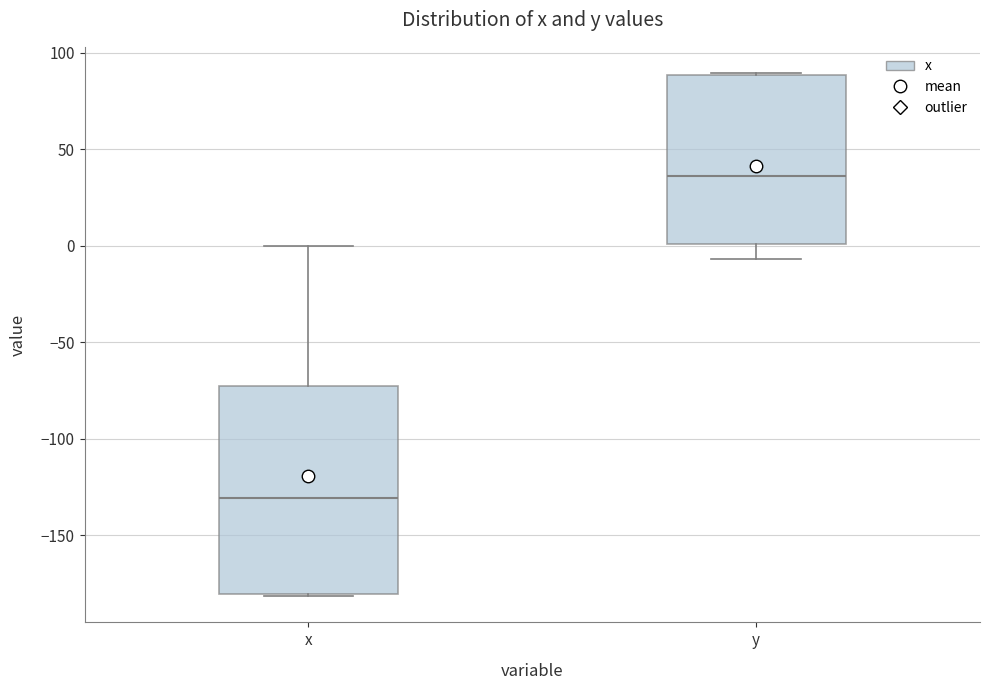

Where is the upper edge of the box for y on the y-axis? The values are not printed on the chart, so give them approximately, as read against the axis.

90